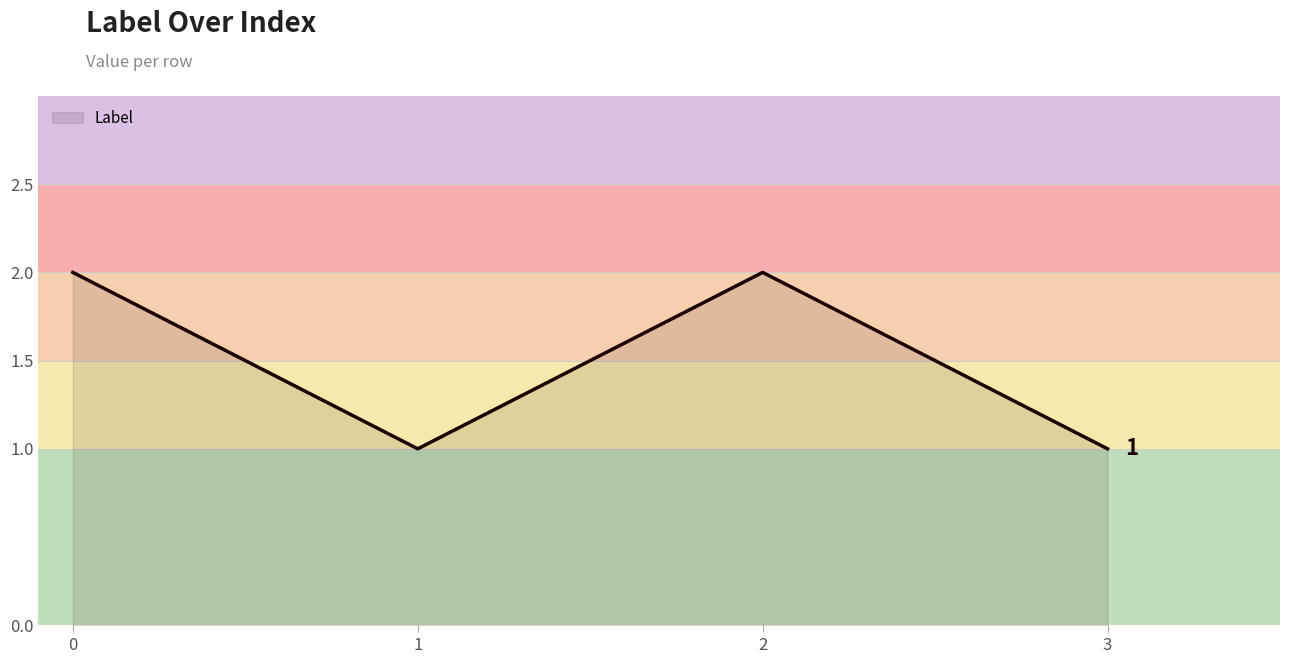

What is the greatest value displayed?

2